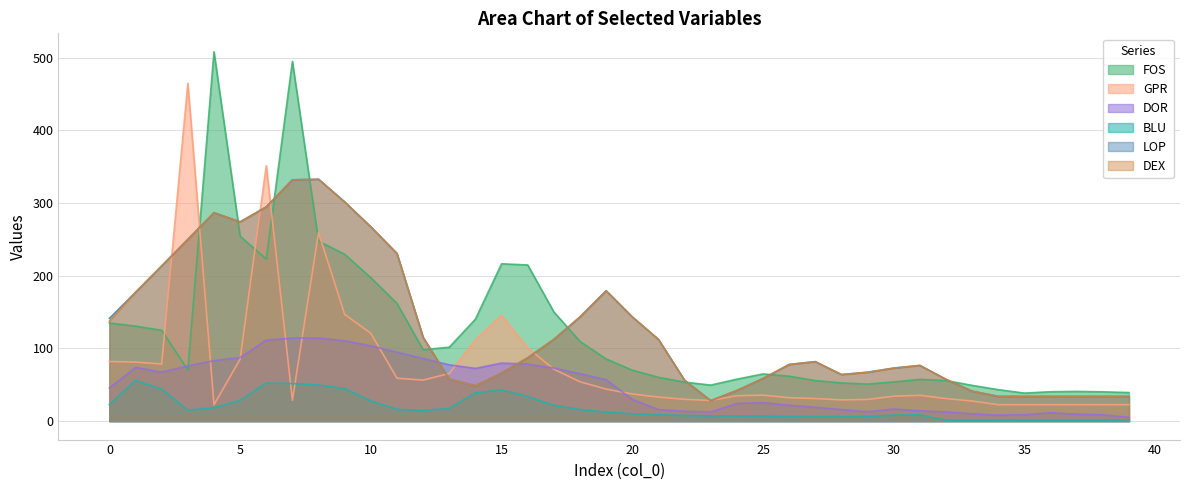

Reading left to right, extract all data points from this chart.

FOS: 0=135.0	1=130.7	2=125.0	3=70.4	4=508.2	5=254.5	6=223.2	7=495.0	8=247.8	9=229.6	10=197.4	11=162.0	12=98.2	13=101.7	14=140.4	15=216.5	16=214.9	17=150.2	18=109.7	19=85.5	20=70.2	21=60.3	22=53.7	23=49.6	24=57.7	25=64.9	26=61.8	27=55.8	28=52.6	29=51.0	30=53.9	31=57.5	32=55.8	33=49.2	34=43.3	35=38.5	36=40.4	37=40.9	38=40.3	39=39.3
GPR: 0=82.1	1=81.2	2=78.6	3=464.9	4=22.6	5=85.2	6=351.5	7=28.8	8=259.4	9=146.8	10=120.8	11=59.1	12=56.4	13=65.5	14=112.0	15=145.5	16=100.9	17=71.4	18=54.2	19=44.0	20=37.3	21=33.1	22=30.0	23=28.4	24=34.9	25=35.7	26=32.3	27=31.0	28=29.2	29=29.8	30=34.3	31=35.5	32=31.0	33=27.6	34=22.6	35=22.6	36=22.6	37=22.6	38=22.6	39=22.6
DOR: 0=45.6	1=73.9	2=67.4	3=75.9	4=83.2	5=87.5	6=111.6	7=114.3	8=114.3	9=110.6	10=103.6	11=94.8	12=86.2	13=77.5	14=72.5	15=79.8	16=78.5	17=72.9	18=65.4	19=56.9	20=30.0	21=15.9	22=13.5	23=12.5	24=24.2	25=25.5	26=21.8	27=19.0	28=15.9	29=12.8	30=16.6	31=14.3	32=12.5	33=10.1	34=8.2	35=8.8	36=11.6	37=9.5	38=8.7	39=5.1
BLU: 0=22.8	1=56.1	2=43.9	3=15.1	4=18.3	5=28.5	6=52.4	7=51.7	8=49.7	9=44.8	10=27.7	11=16.3	12=14.6	13=17.4	14=38.9	15=43.0	16=33.9	17=21.8	18=16.0	19=12.3	20=10.0	21=8.8	22=7.7	23=7.2	24=7.1	25=6.9	26=6.5	27=6.3	28=6.1	29=6.4	30=8.2	31=8.6	32=1.4	33=1.4	34=1.4	35=1.4	36=1.4	37=1.4	38=1.4	39=1.4
LOP: 0=141.4	1=177.3	2=213.6	3=250.1	4=286.8	5=274.2	6=294.8	7=332.1	8=332.8	9=301.6	10=267.3	11=230.7	12=115.3	13=57.7	14=48.6	15=66.1	16=87.1	17=112.5	18=143.4	19=179.4	20=143.4	21=112.5	22=56.3	23=28.1	24=42.2	25=58.6	26=77.9	27=81.8	28=64.1	29=67.2	30=73.0	31=76.6	32=57.5	33=41.2	34=34.0	35=34.0	36=34.0	37=34.0	38=34.0	39=34.0
DEX: 0=137.3	1=177.3	2=213.6	3=250.1	4=286.8	5=274.2	6=294.8	7=332.1	8=332.8	9=301.6	10=267.3	11=230.7	12=115.3	13=57.7	14=48.6	15=66.1	16=87.1	17=112.5	18=143.4	19=179.4	20=143.4	21=112.5	22=56.3	23=28.1	24=42.2	25=58.6	26=77.9	27=81.8	28=64.1	29=67.2	30=73.0	31=76.6	32=57.5	33=41.2	34=34.0	35=34.0	36=34.0	37=34.0	38=34.0	39=34.0